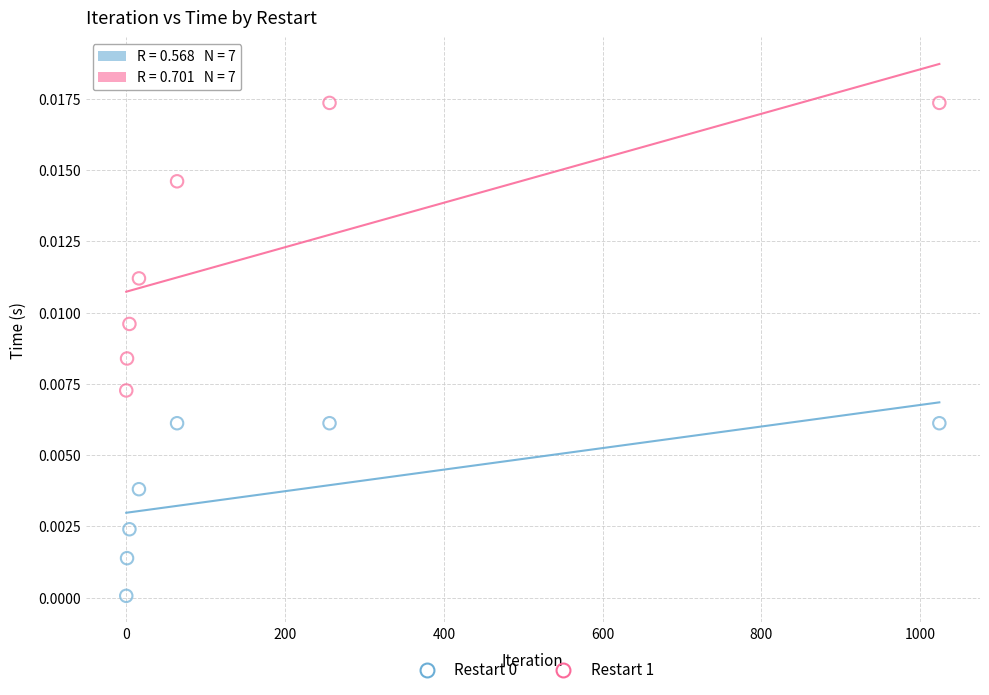

Which series contains the highest Y value?

Restart 1